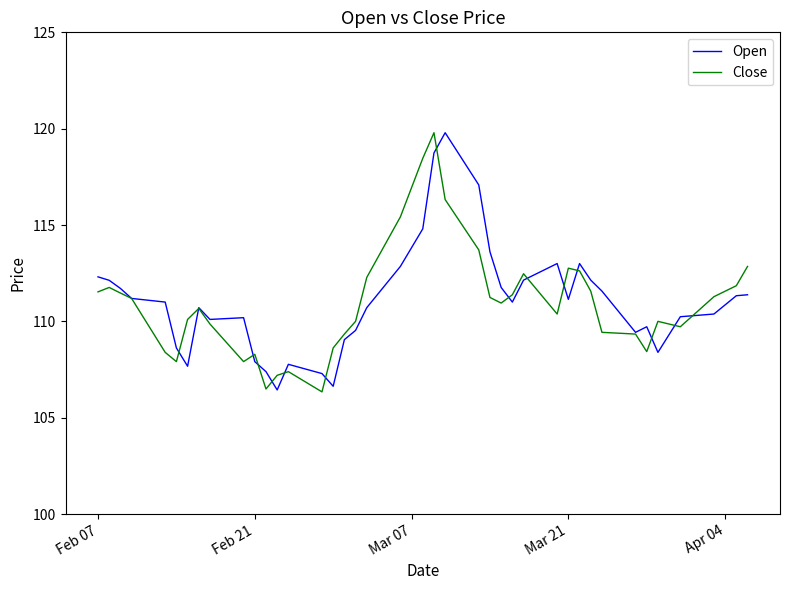

How many lines are shown in the chart?

2